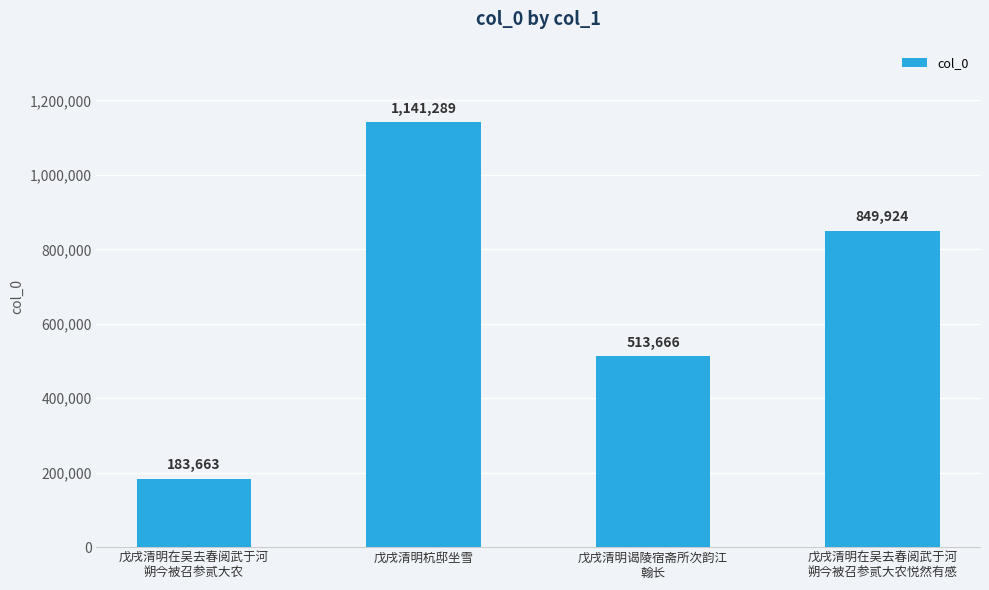

What is the minimum value shown in the chart?

183663